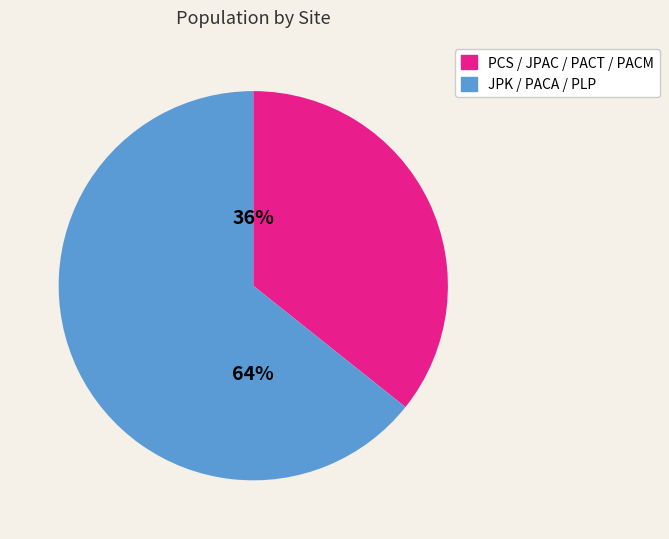

Between JPK / PACA / PLP and PCS / JPAC / PACT / PACM, which is larger?

JPK / PACA / PLP